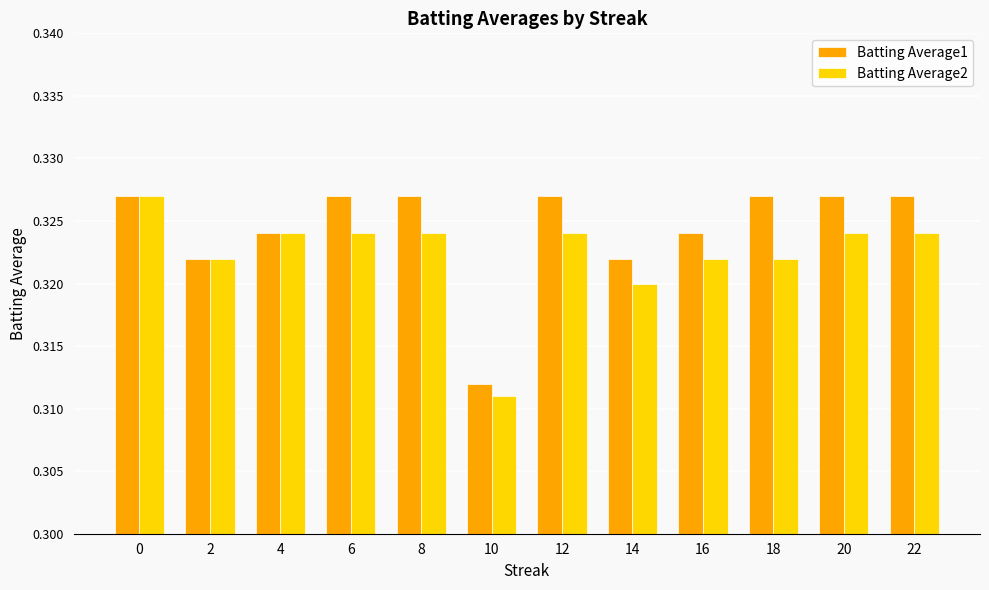

What is the sum of the Batting Average1 values at 22 and 18?

0.7